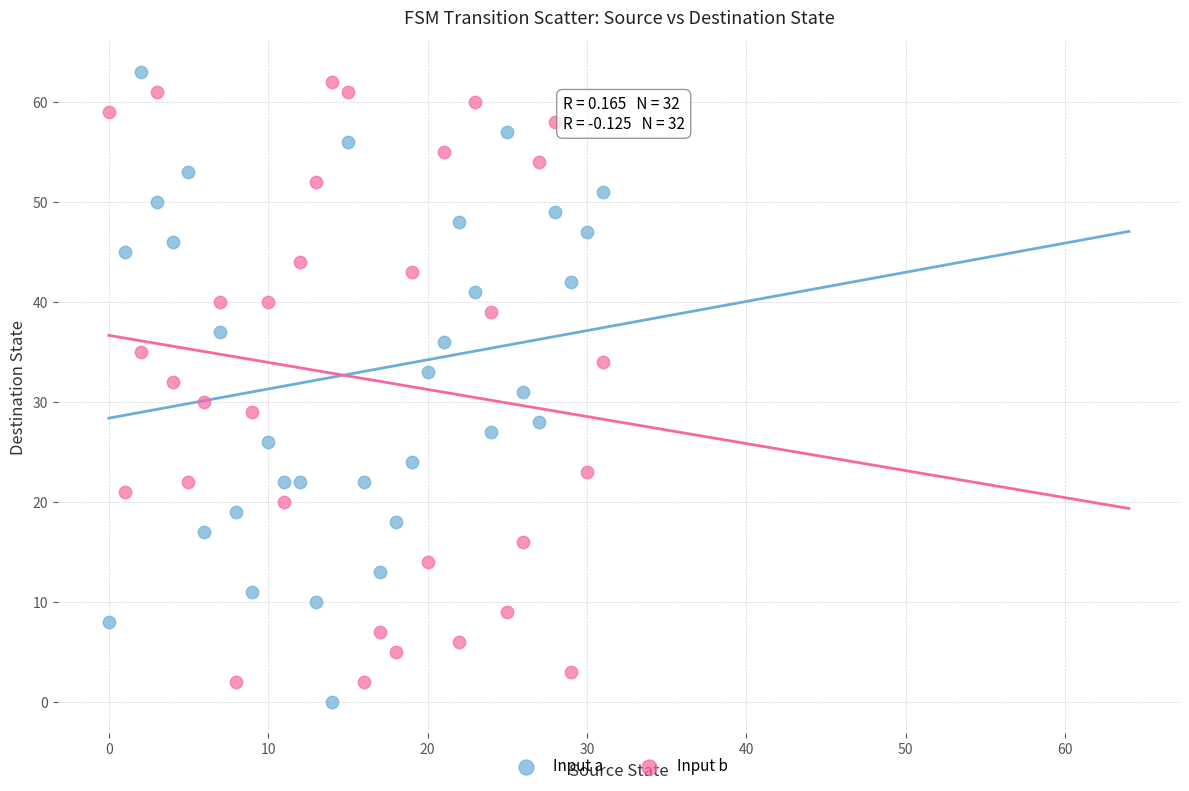

Which series has the widest spread of Y values?

Input a